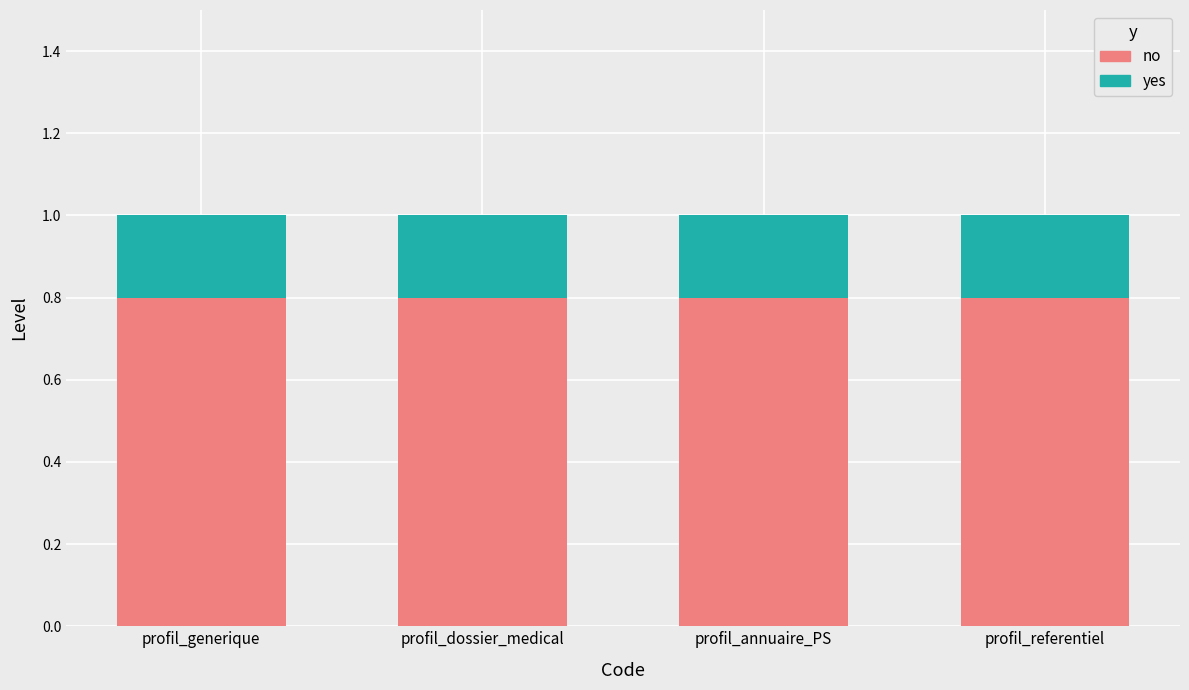

Read the no value at profil_annuaire_PS.

0.8